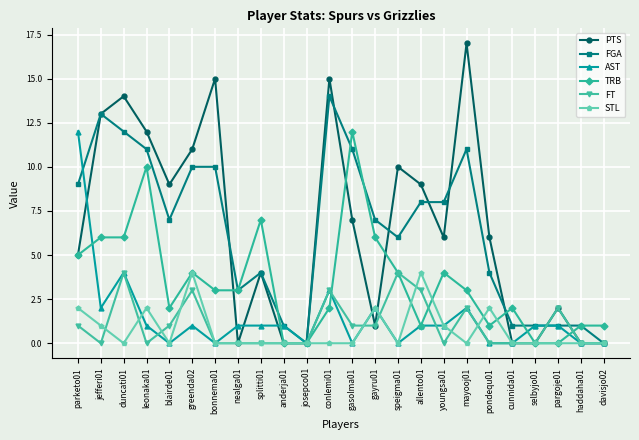

What is the total value across all series at greenda02?

33